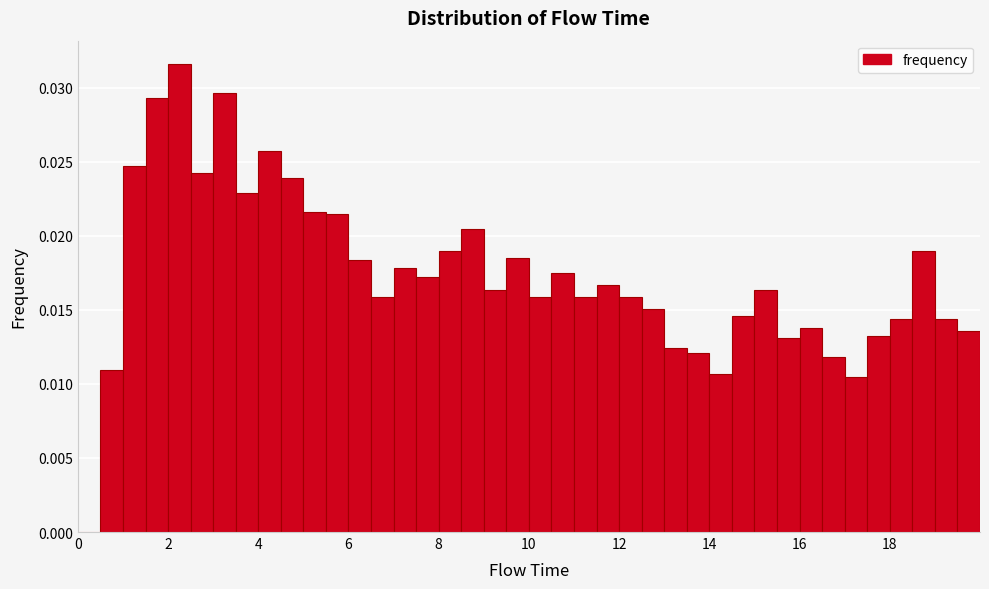

Read against the x-axis, roughly where is the centre of the tallest bar?

2.2